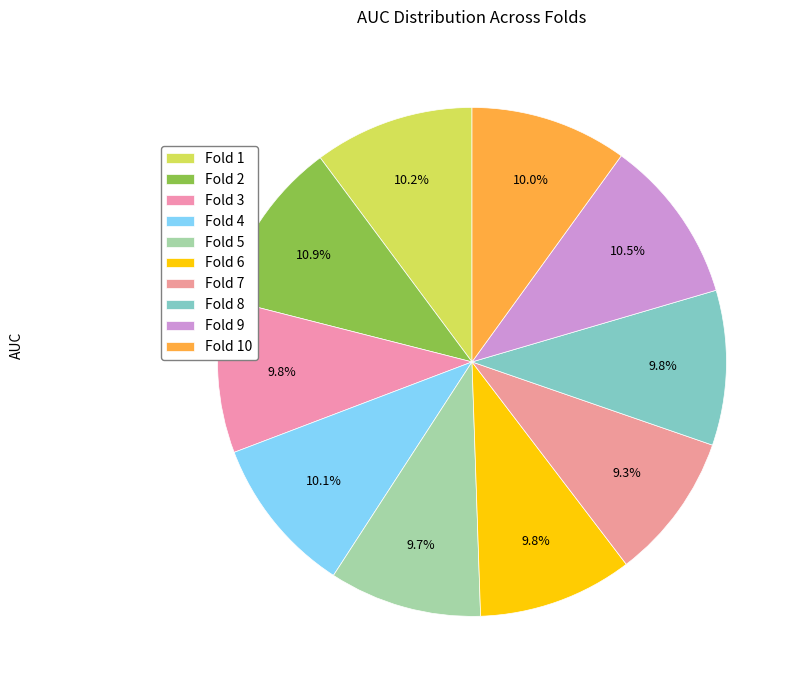

Is it true that Fold 3 is 16% of the pie?

False